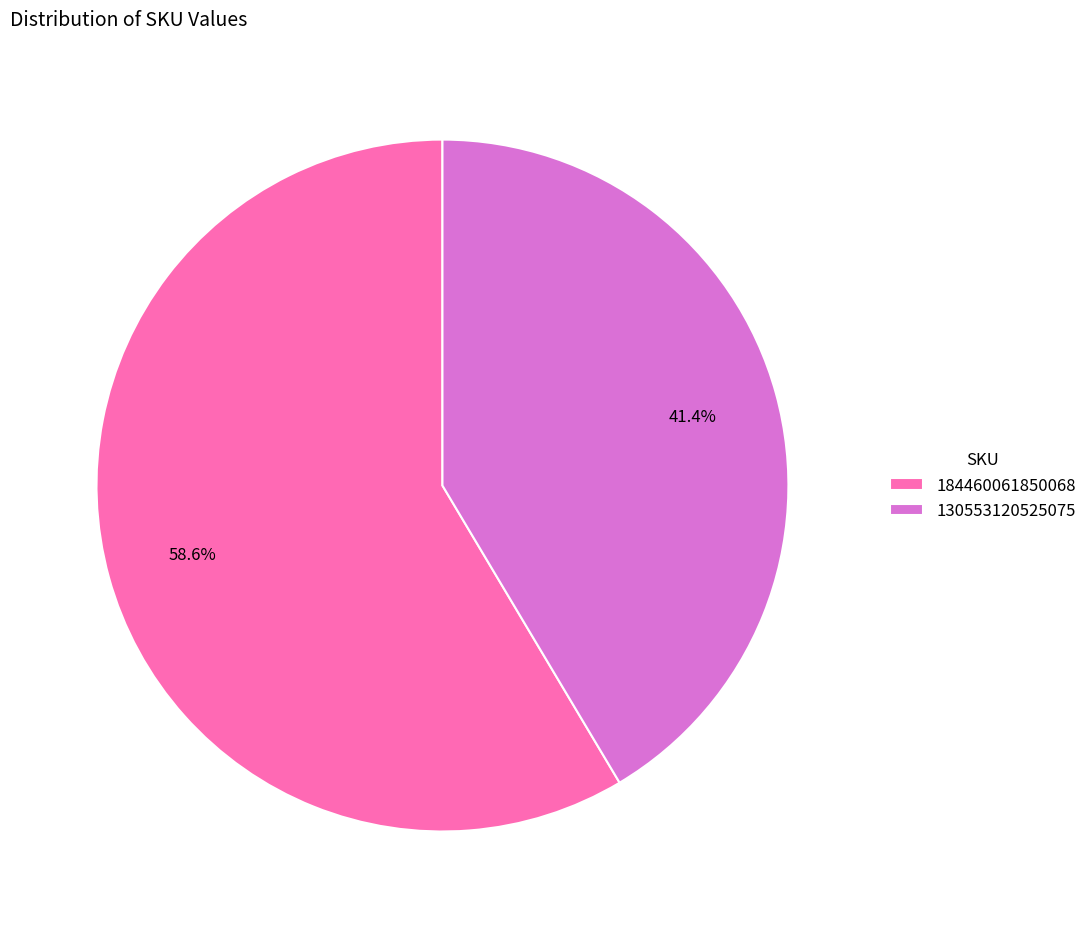

To the nearest percent, what portion does 184460061850068 represent?

59%